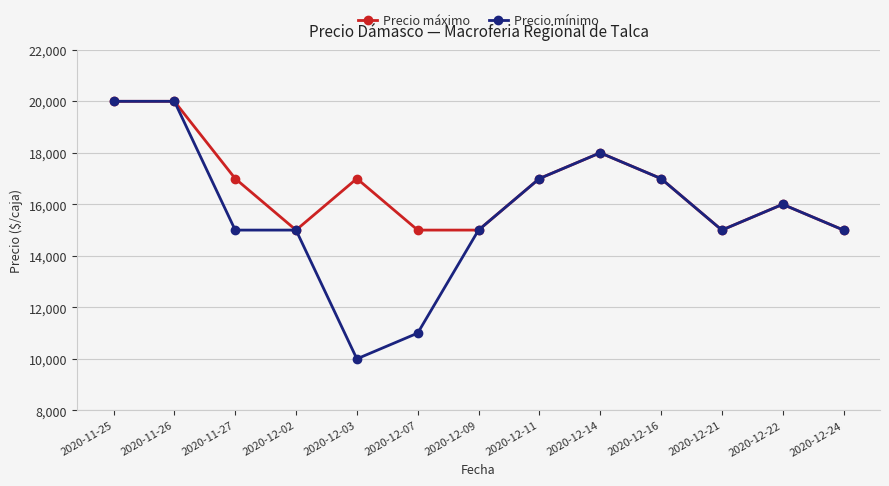

Is this an area chart (filled region under the line)?

No